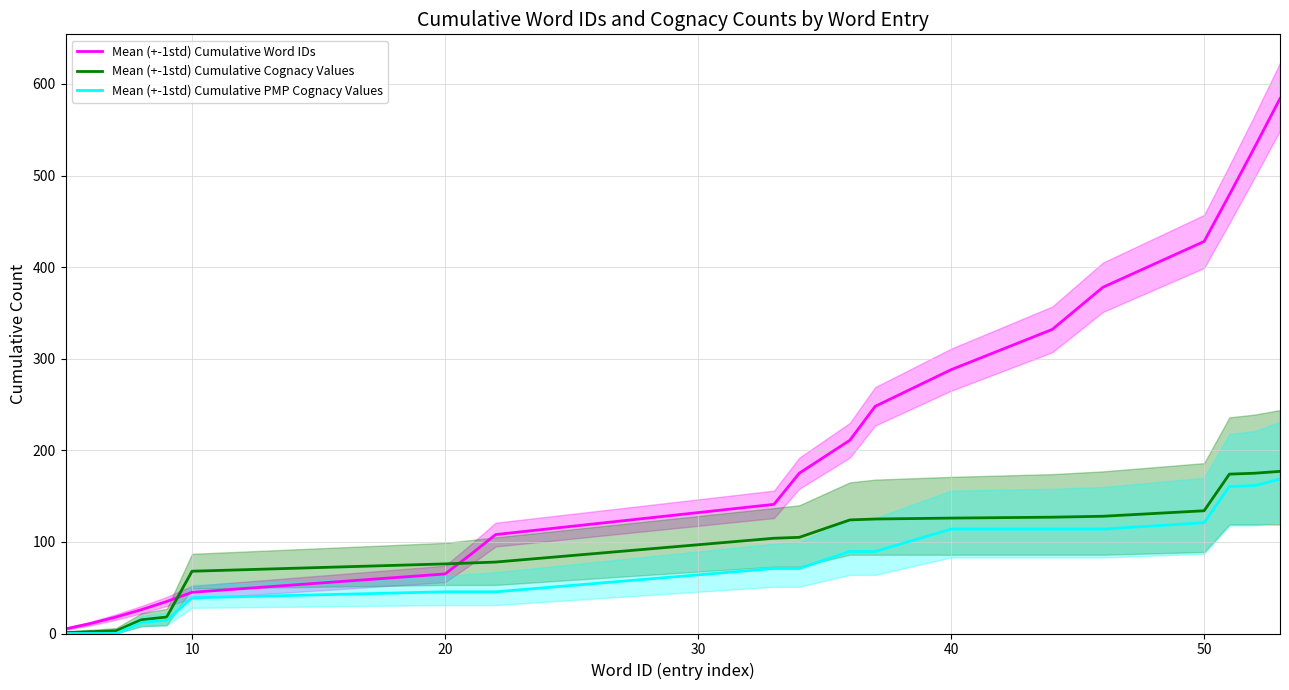

Which series has the largest total across all categories?

Mean (+-1std) Cumulative Word IDs